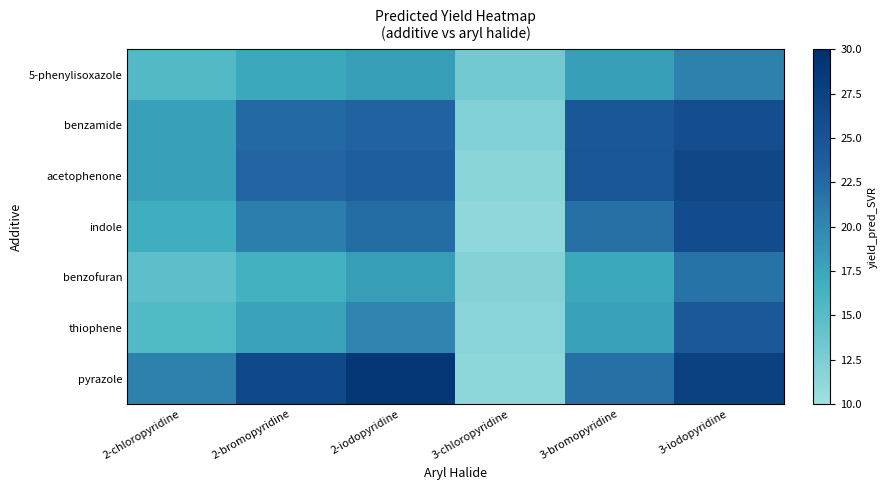

Which series has the largest total across all categories?

pyrazole